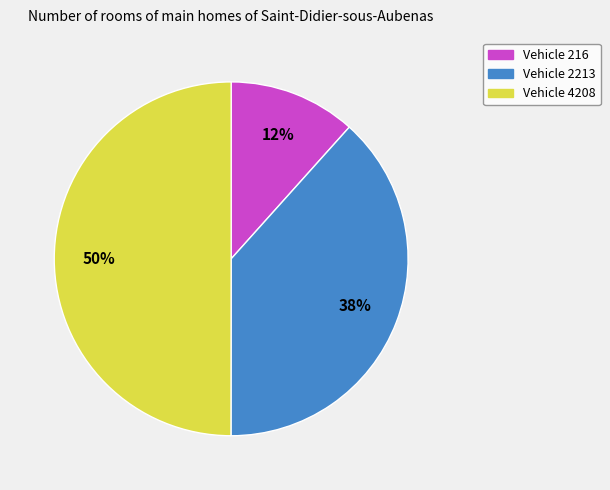

How many slices are in this pie chart?

3